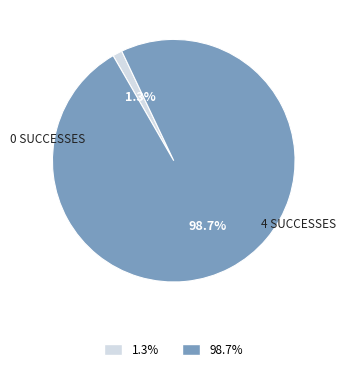

Which category accounts for the majority?

98.7%